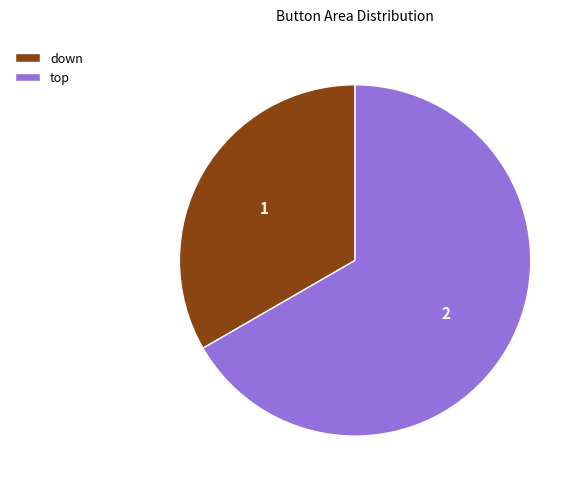

Does down account for over 50% of the chart?

No